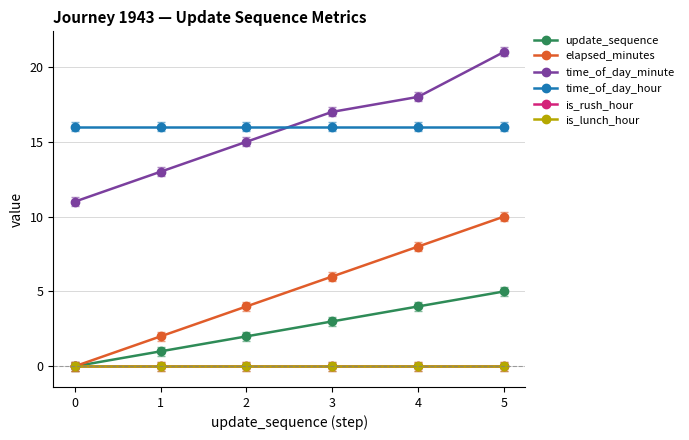

Where is time_of_day_minute nearest to the value 16?

2